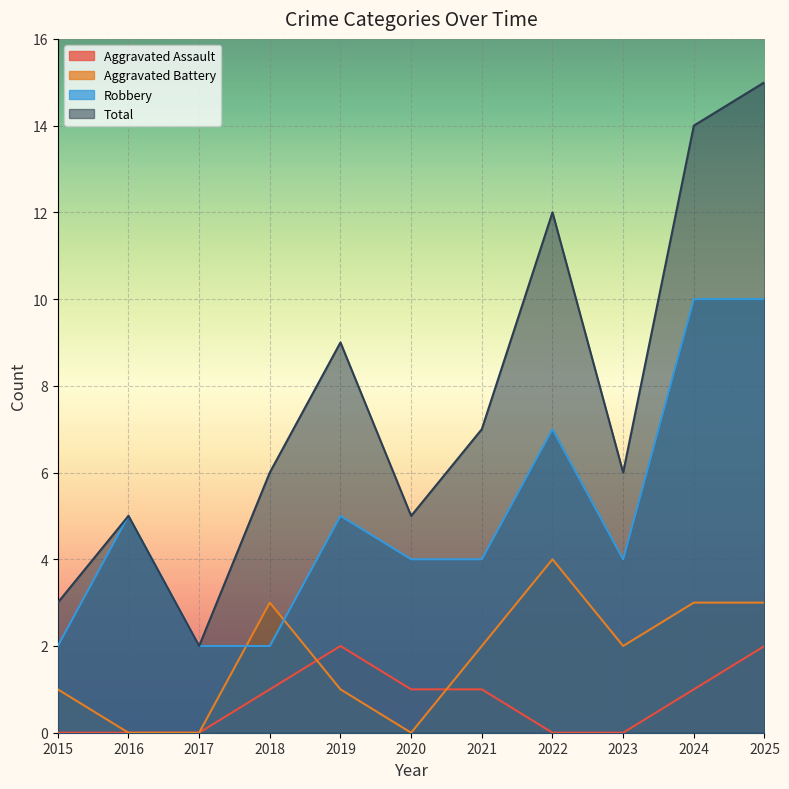

What is the highest value of the Aggravated Battery series?

4